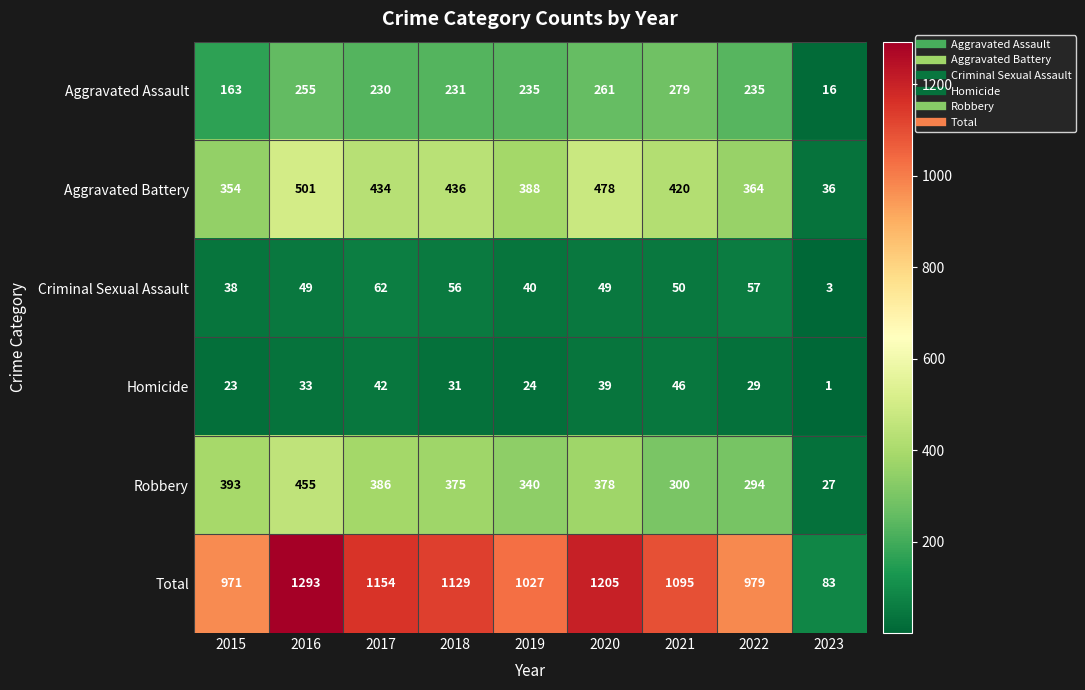

What is the total value across all series at 2021?

2190